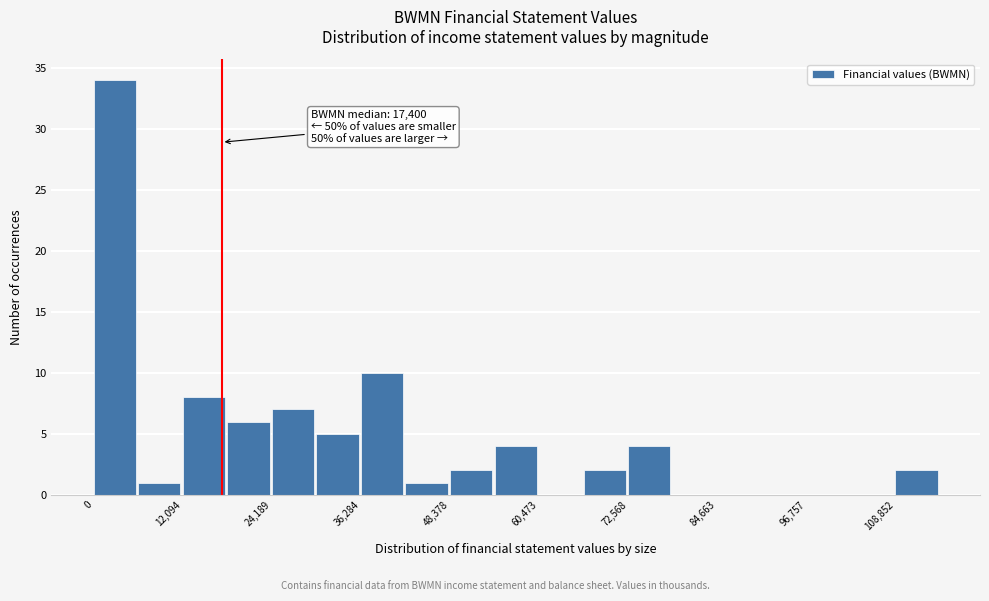

Read against the x-axis, roughly where is the centre of the tallest bar?

2000